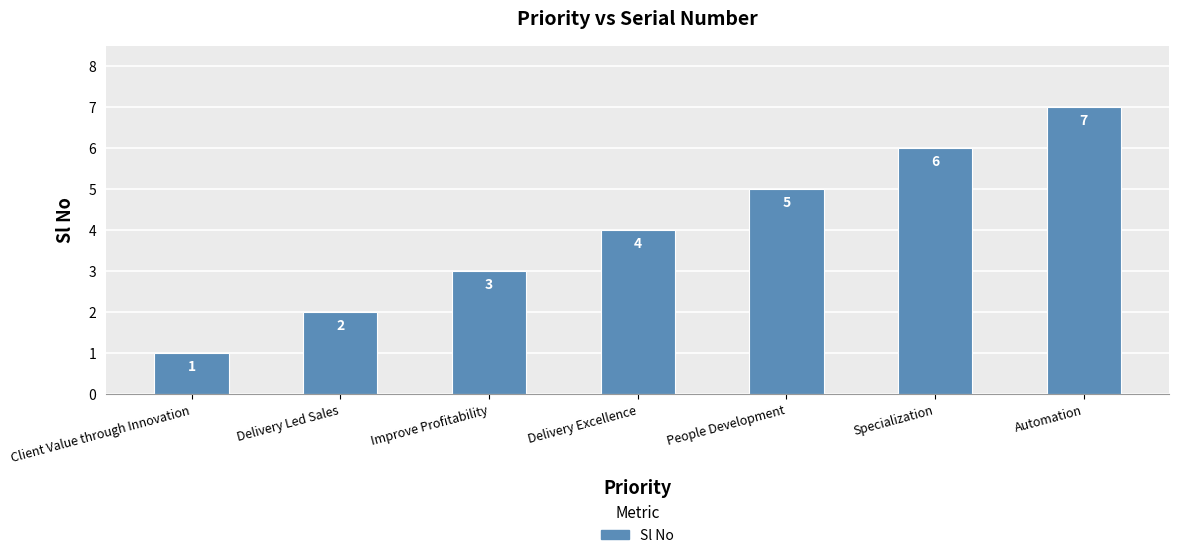

Reading left to right, extract all data points from this chart.

1	2	3	4	5	6	7